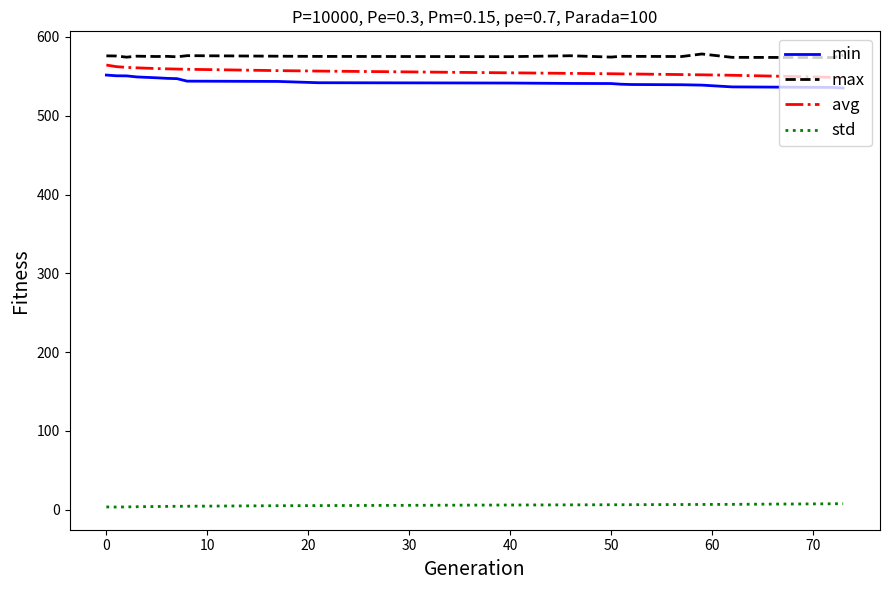

Does the chart have visible grid lines?

No